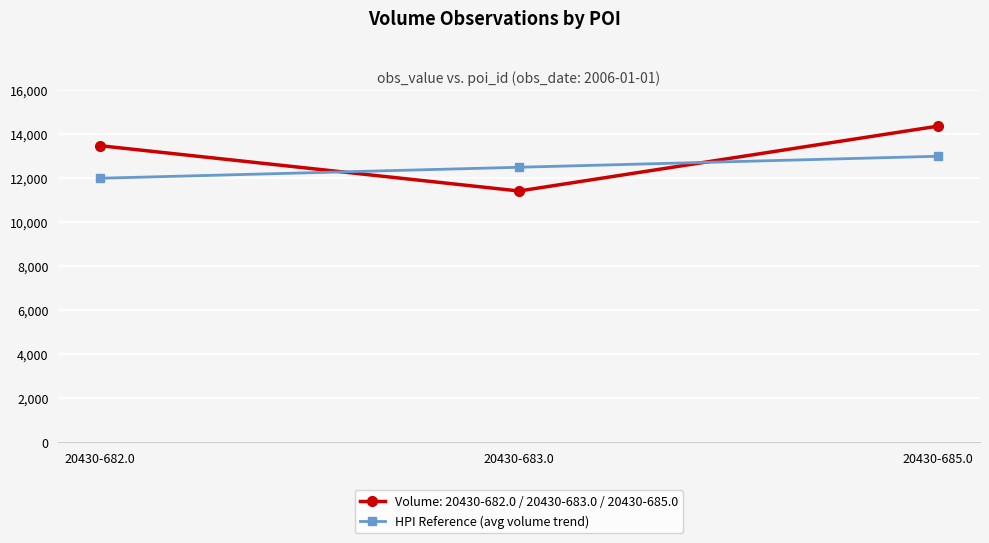

True or false: HPI Reference (avg volume trend) has a value of 18850 at 20430-685.0.

False